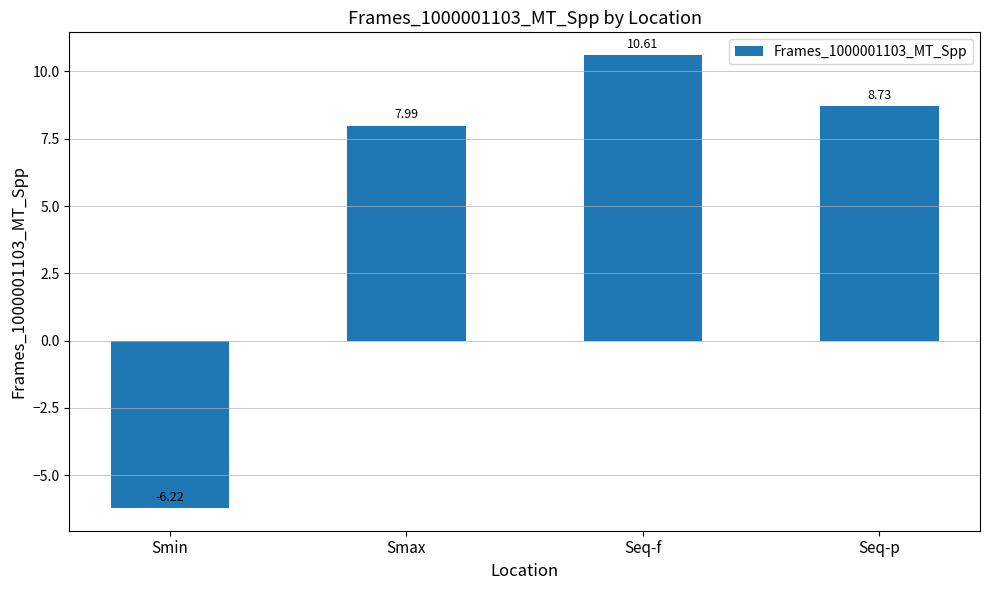

What is the difference between the maximum and second lowest values?

2.6